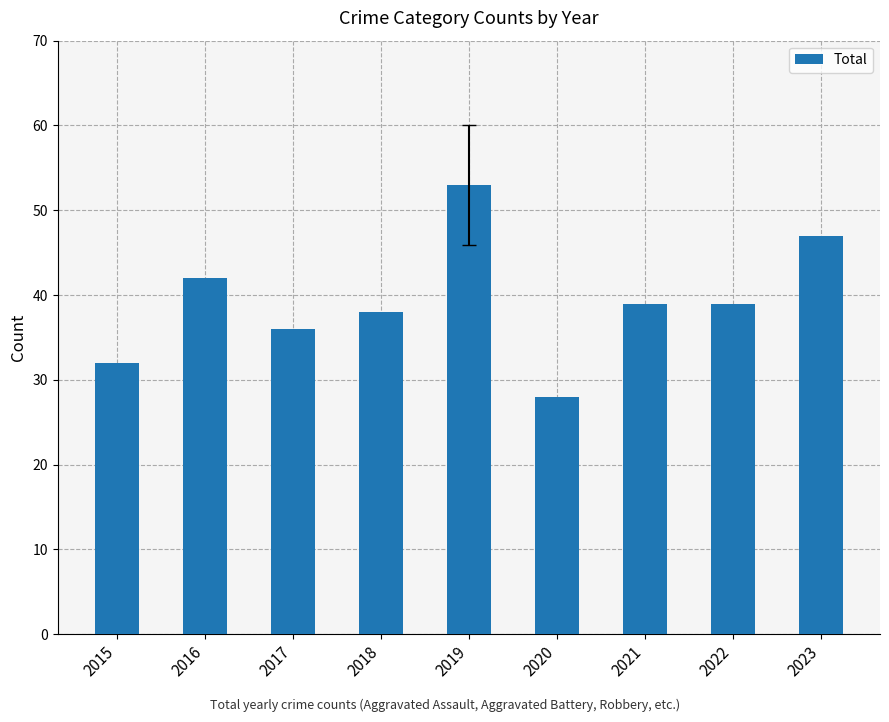

Reading right to left, extract all data points from this chart.

2023=47	2022=39	2021=39	2020=28	2019=53	2018=38	2017=36	2016=42	2015=32